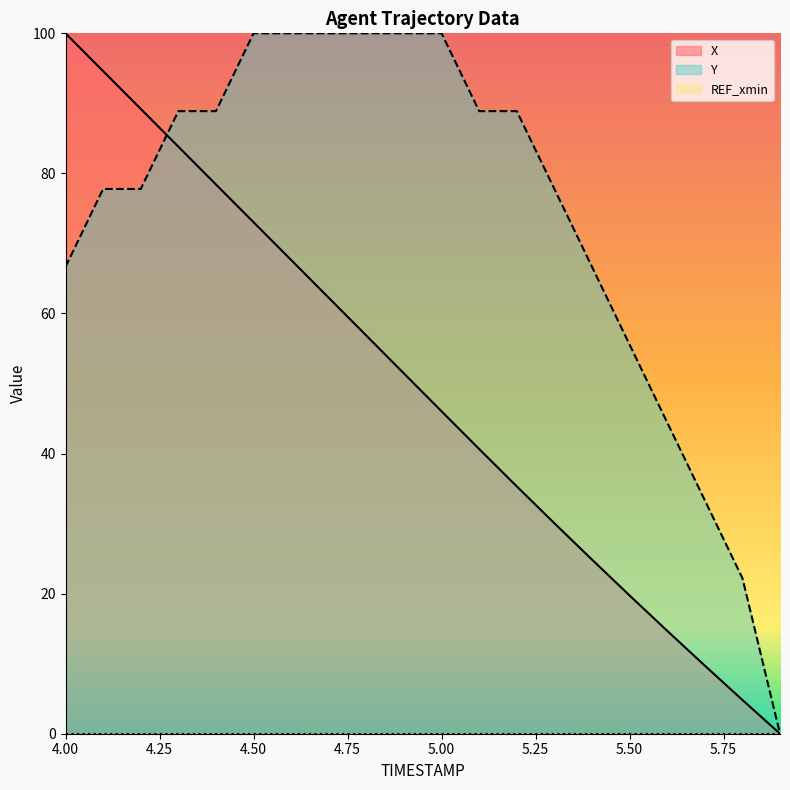

Which series changed the most between 4.0 and 4.6?

Y